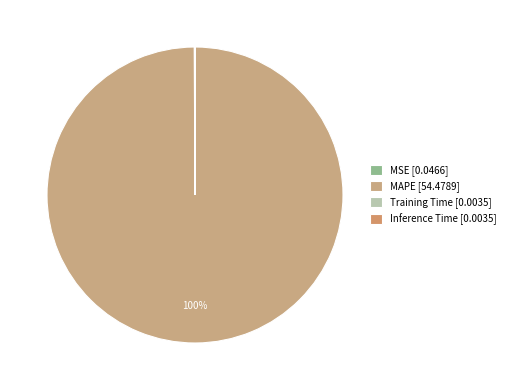

What is the majority slice?

MAPE